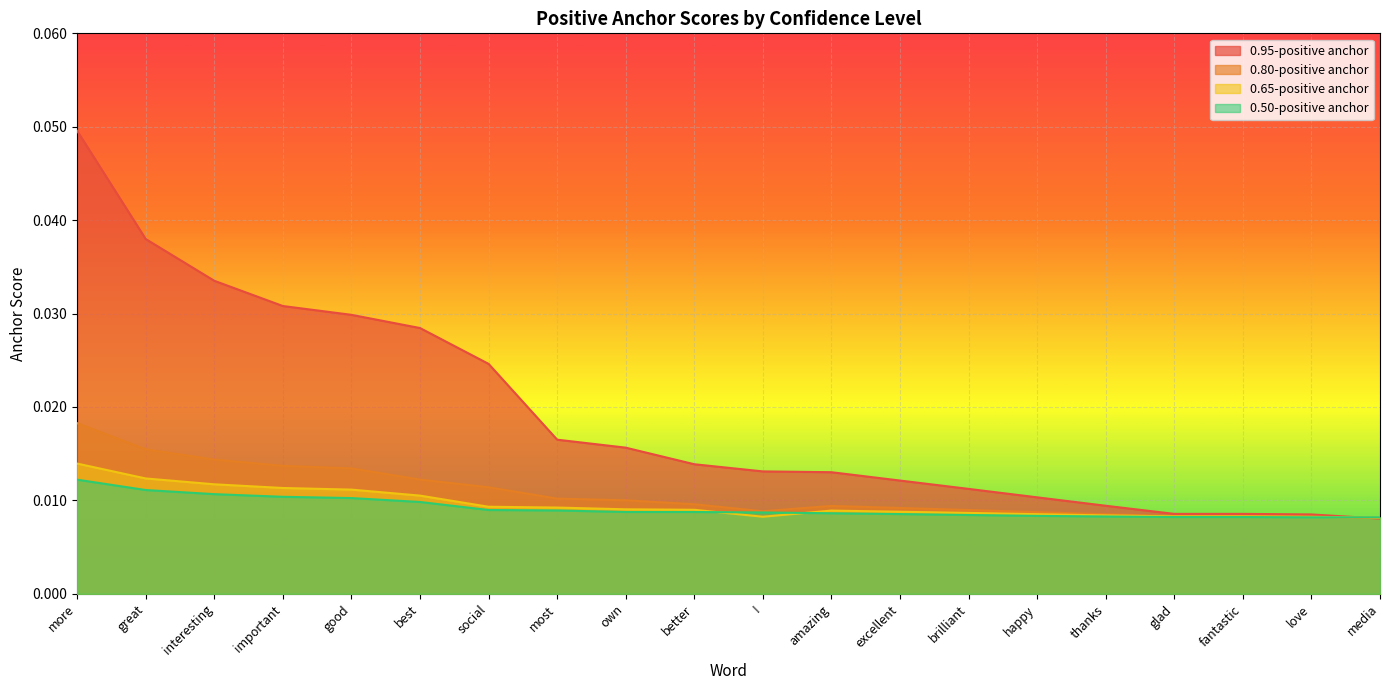

True or false: 0.80-positive anchor and 0.95-positive anchor intersect in this chart.

True